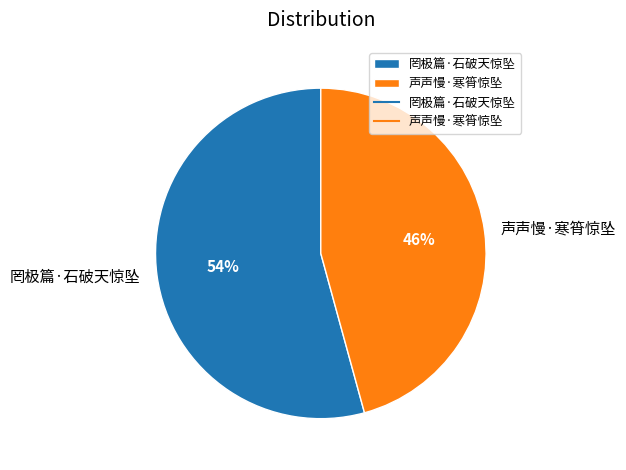

To the nearest percent, what is the average slice percentage?

50%